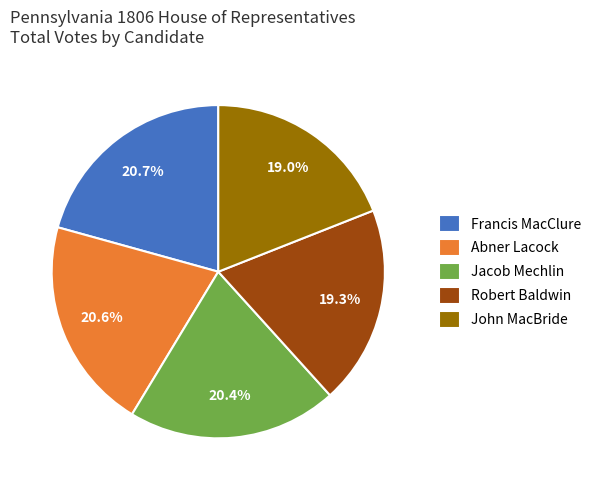

To the nearest percent, what percentage of the pie is Robert Baldwin?

19%